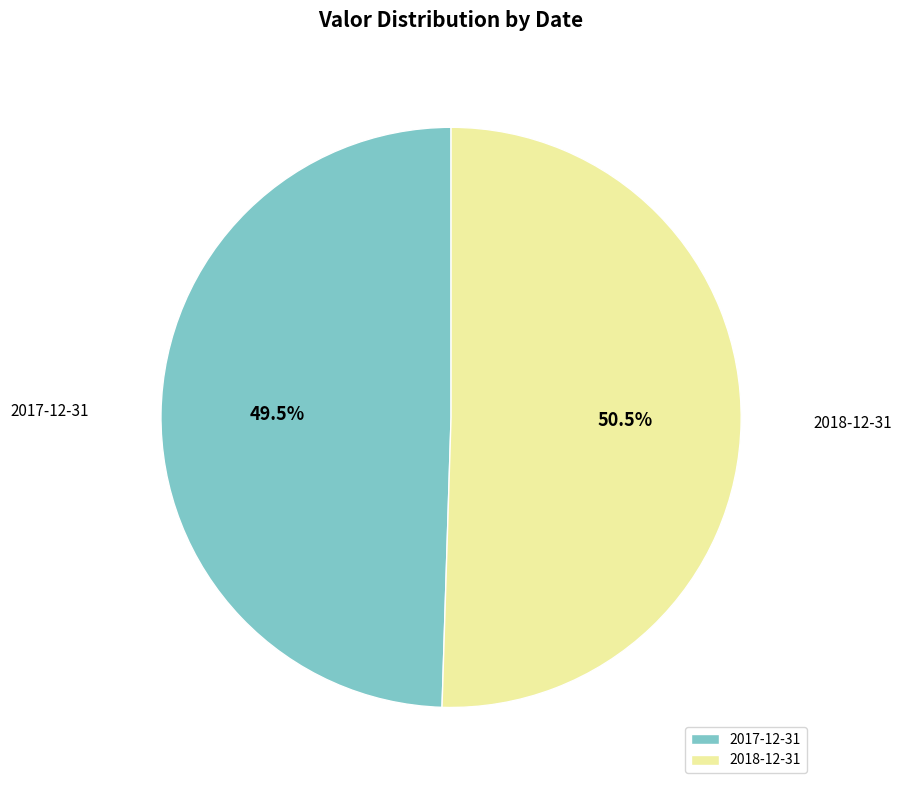

Rank the categories by value from highest to lowest.

2018-12-31, 2017-12-31